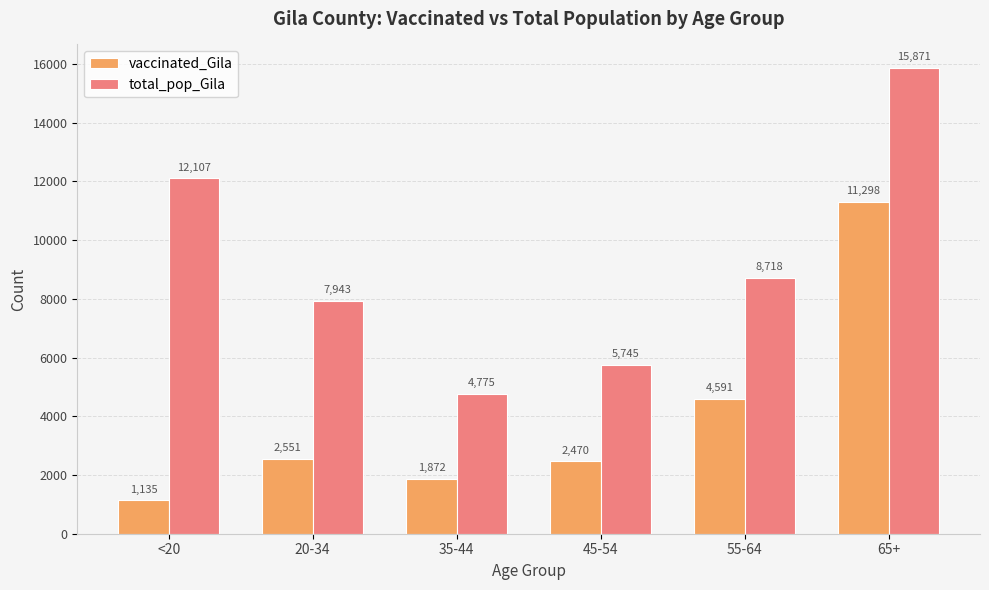

How many categories are shown in the chart?

6